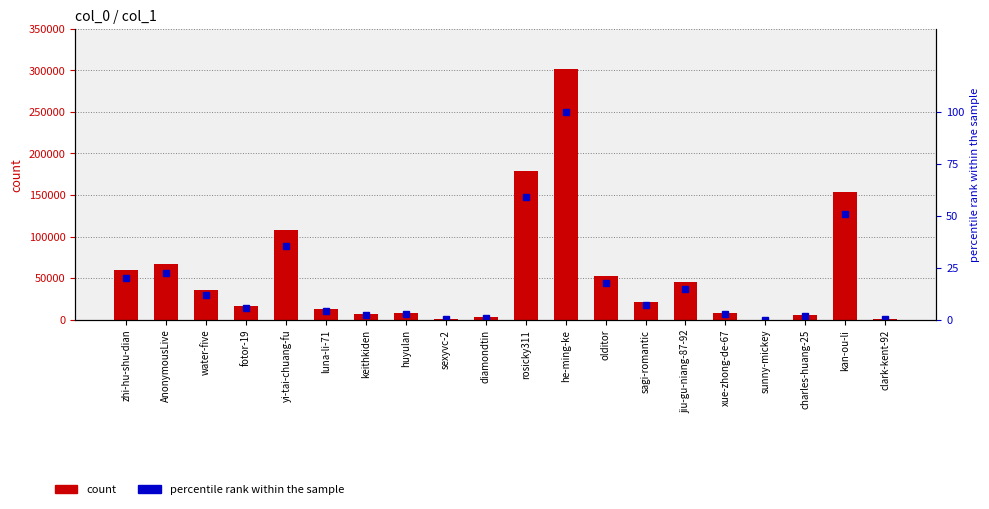

Reading right to left, transcribe all the data shown in this chart.

count: clark-kent-92=529.0	kan-ou-li=153699.0	charles-huang-25=5040.0	sunny-mickey=35.0	xue-zhong-de-67=8060.0	jiu-gu-niang-87-92=45022.0	sagi-romantic=21437.0	olditor=52812.0	he-ming-ke=302137.0	rosicky311=178493.0	diamondtin=2678.0	sexyvc-2=612.0	huyulan=7865.0	keithkiden=7144.0	luna-li-71=12789.0	yi-tai-chuang-fu=107498.0	fotor-19=16837.0	water-five=35704.0	AnonymousLive=67474.0	zhi-hu-shu-dian=59868.0
percentile rank within the sample: clark-kent-92=0.2	kan-ou-li=50.9	charles-huang-25=1.7	sunny-mickey=0.0	xue-zhong-de-67=2.7	jiu-gu-niang-87-92=14.9	sagi-romantic=7.1	olditor=17.5	he-ming-ke=100.0	rosicky311=59.1	diamondtin=0.9	sexyvc-2=0.2	huyulan=2.6	keithkiden=2.4	luna-li-71=4.2	yi-tai-chuang-fu=35.6	fotor-19=5.6	water-five=11.8	AnonymousLive=22.3	zhi-hu-shu-dian=19.8